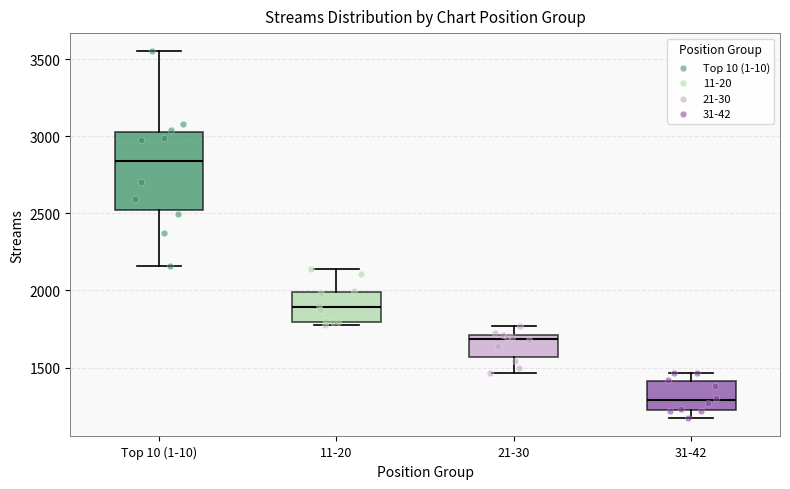

Which box has the lowest median line?

31-42